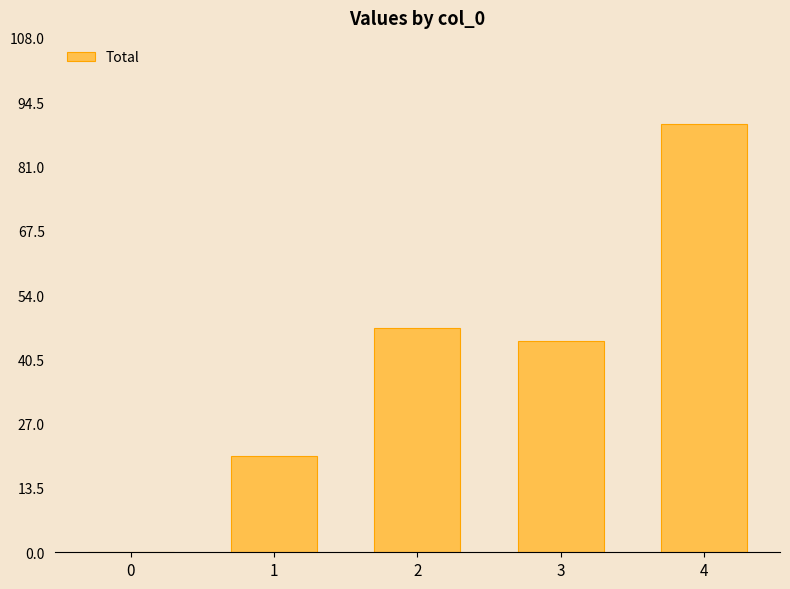

What is the sum of the values at 3 and 1?

64.7